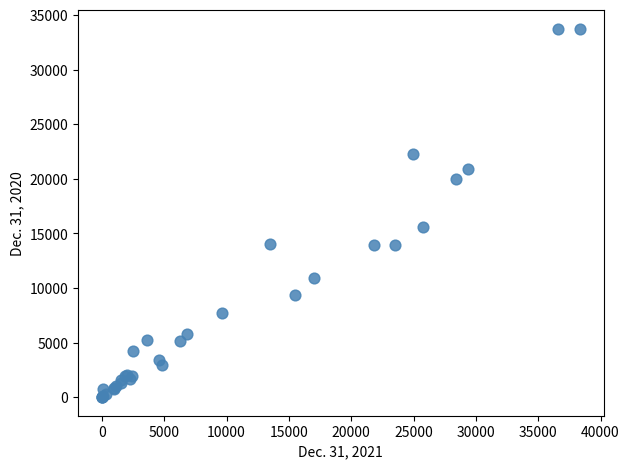

What Y value in the scatter plot is closest to 16861?

15609.0